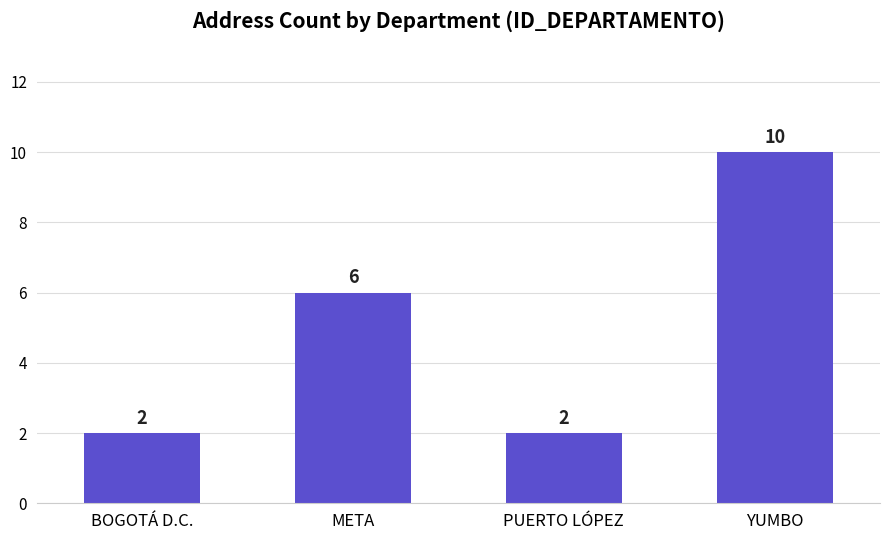

Reading right to left, extract all data points from this chart.

10	2	6	2